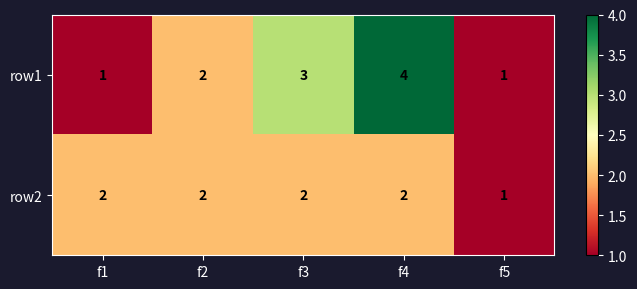

How many distinct data groups are displayed?

2